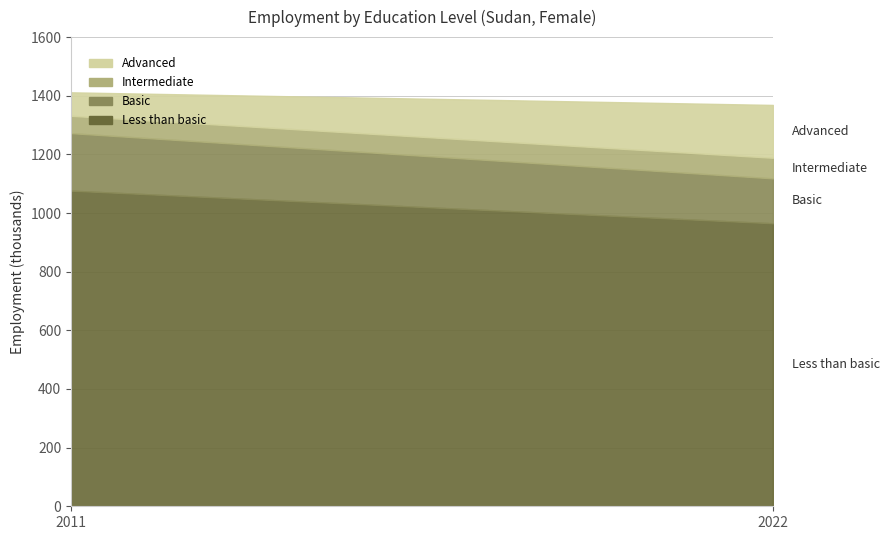

What value does the edu_aggregate_ltb series have at 2011?

1076.4